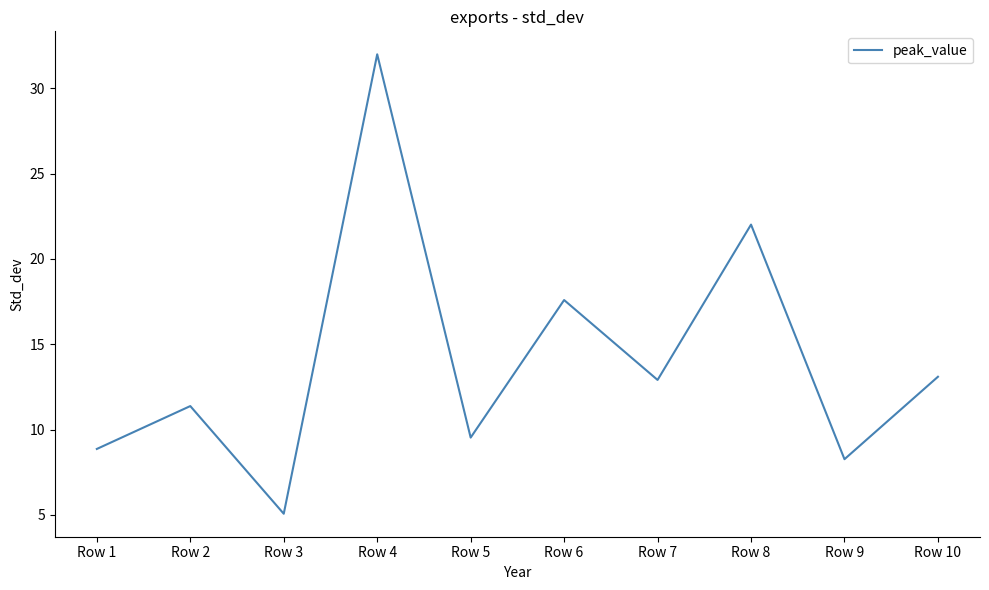

What is the difference between the maximum and minimum values?

26.9